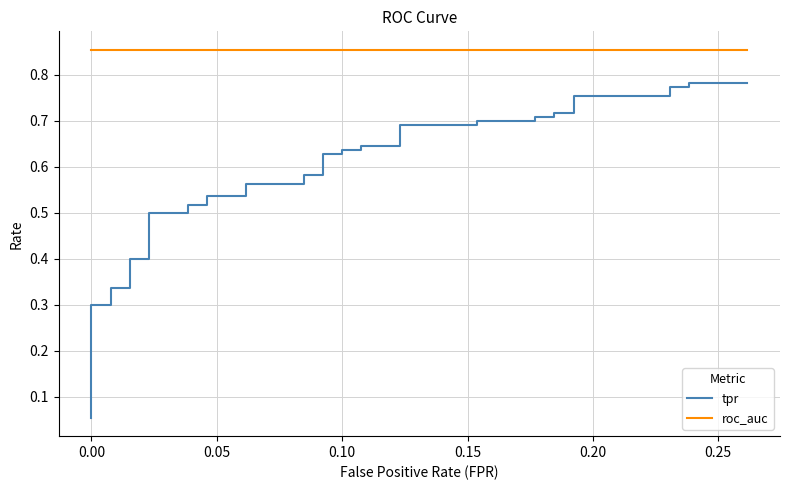

What is the highest value of the tpr series?

0.8